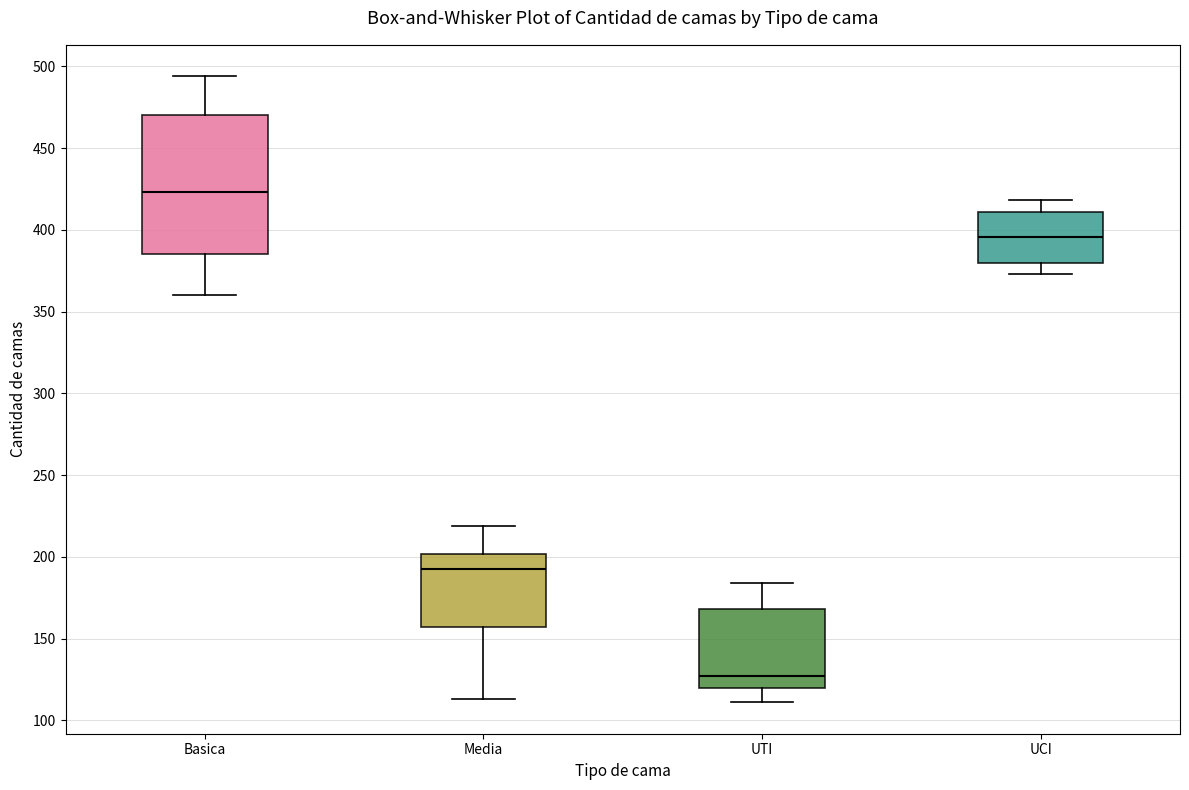

Which box has the lowest median line?

UTI